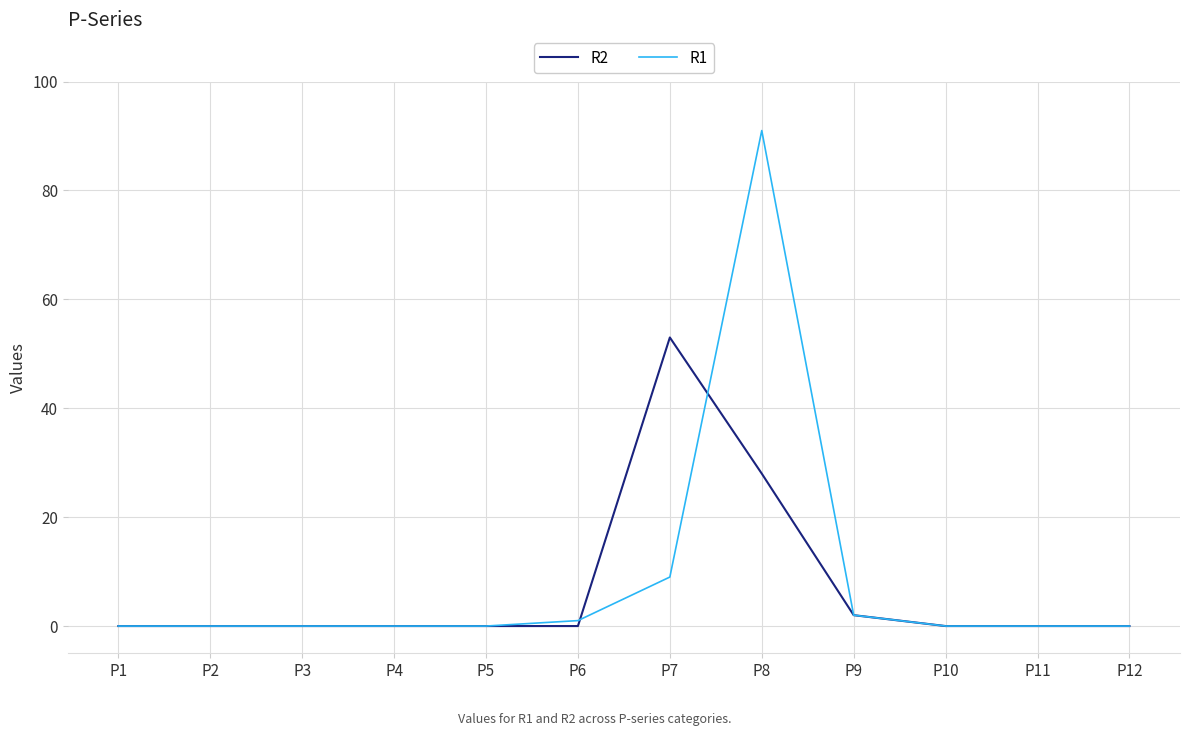

Which label corresponds to the largest value in the chart?

P8